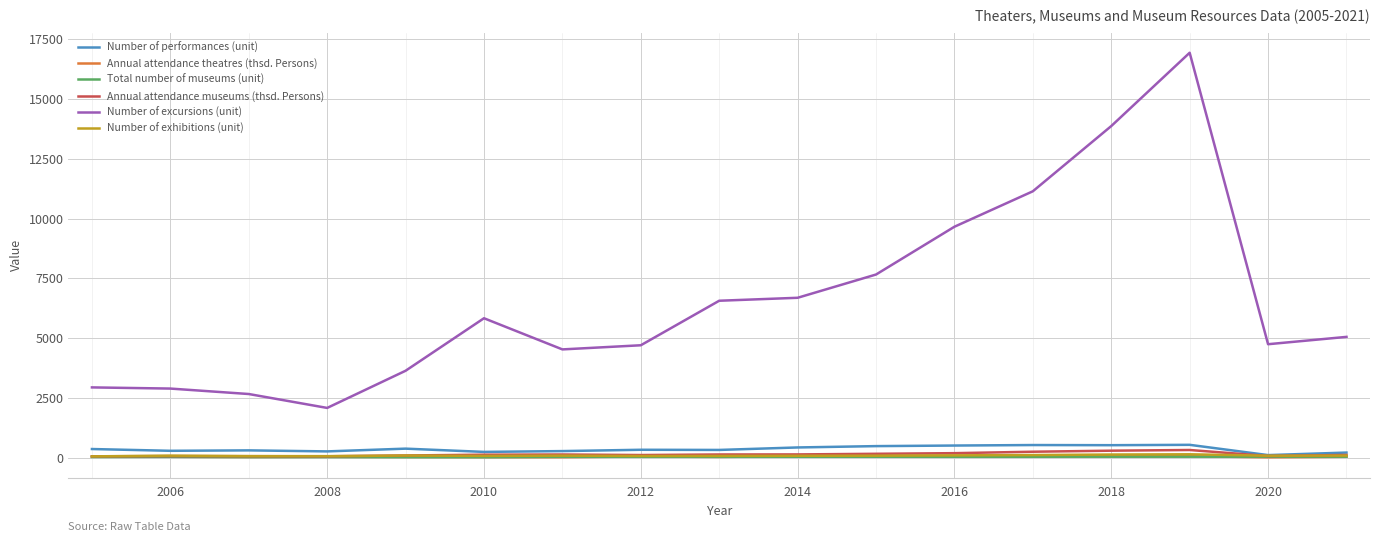

Is this an area chart (filled region under the line)?

No